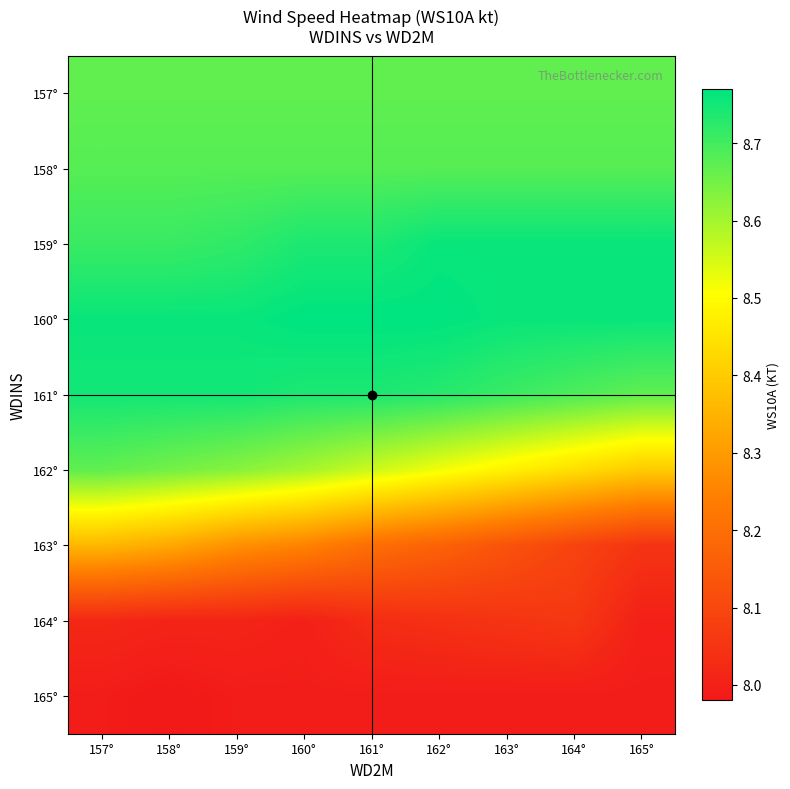

At how many categories does at least one series exceed 8?

9